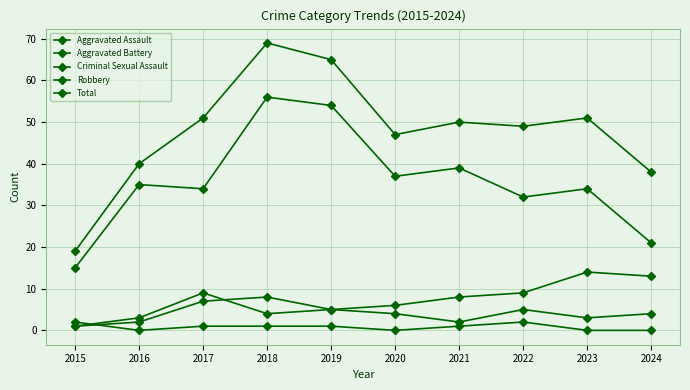

After their last crossing, which series has the higher values: Aggravated Battery or Aggravated Assault?

Aggravated Assault